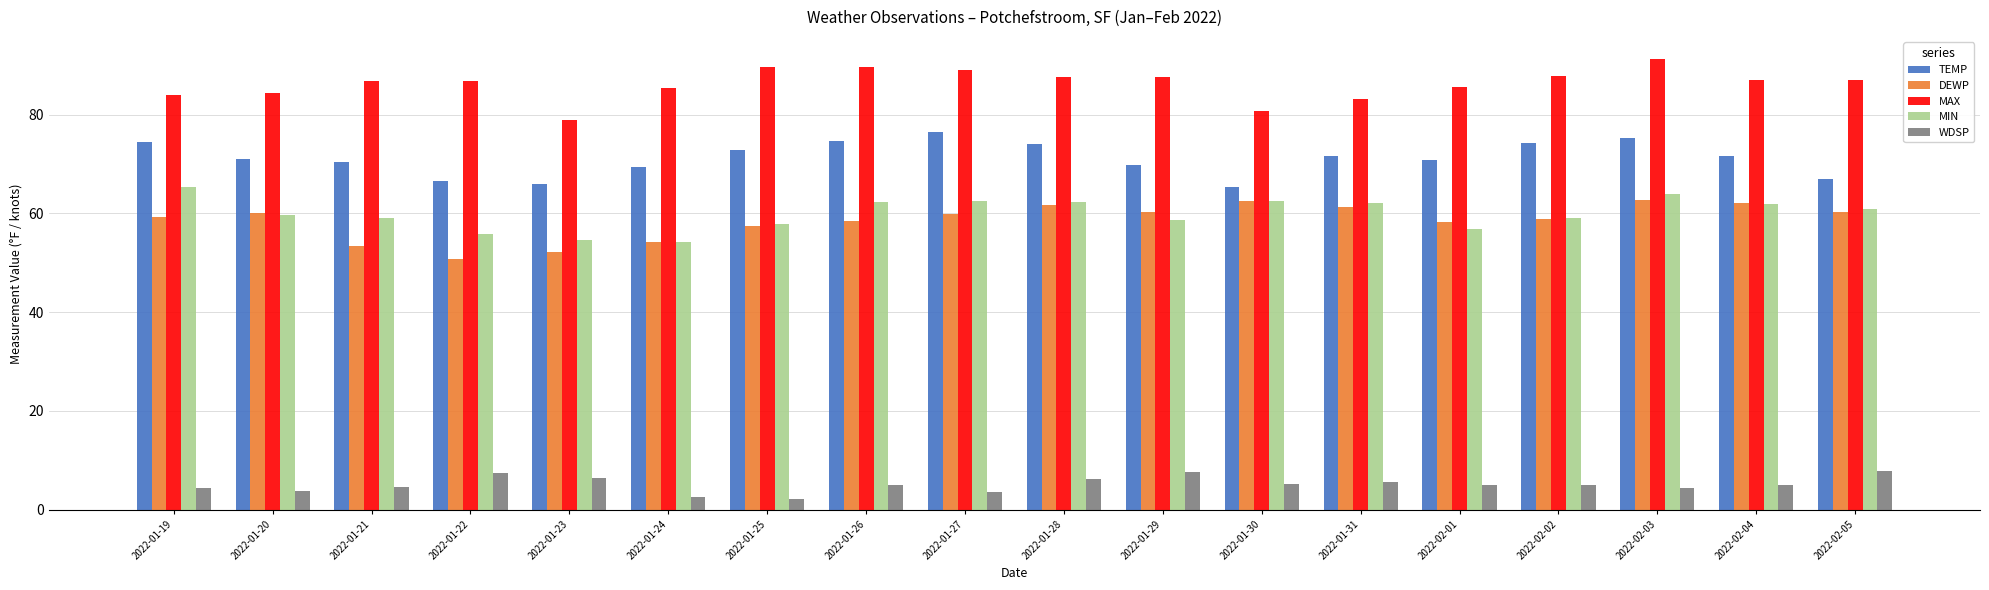

What value does the DEWP series have at 2022-01-28?

61.8